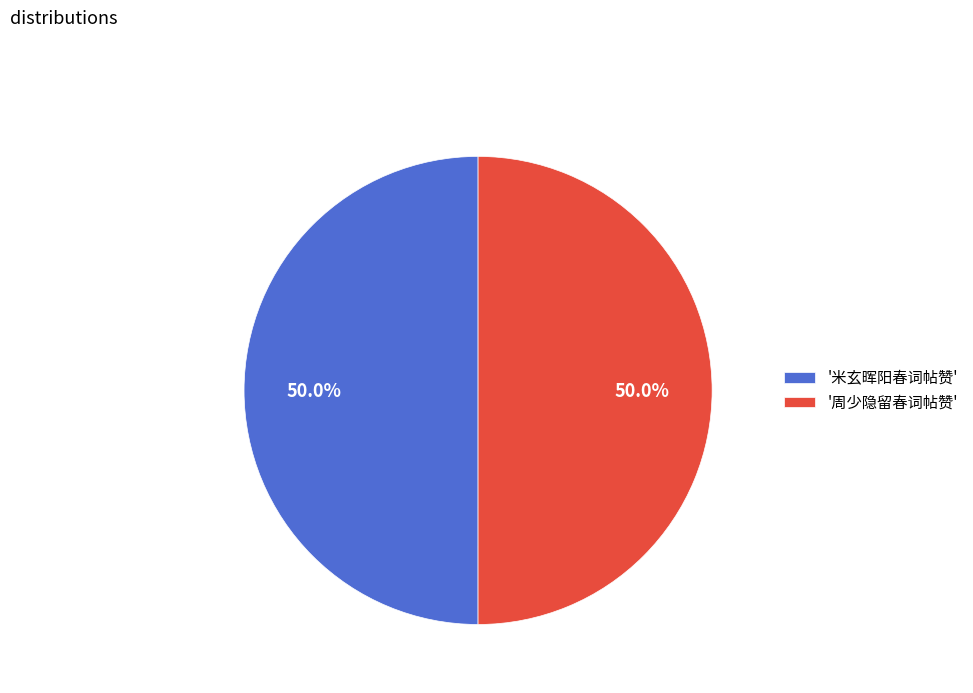

Do '米玄晖阳春词帖赞' and '周少隐留春词帖赞' together represent more than half of the pie?

Yes